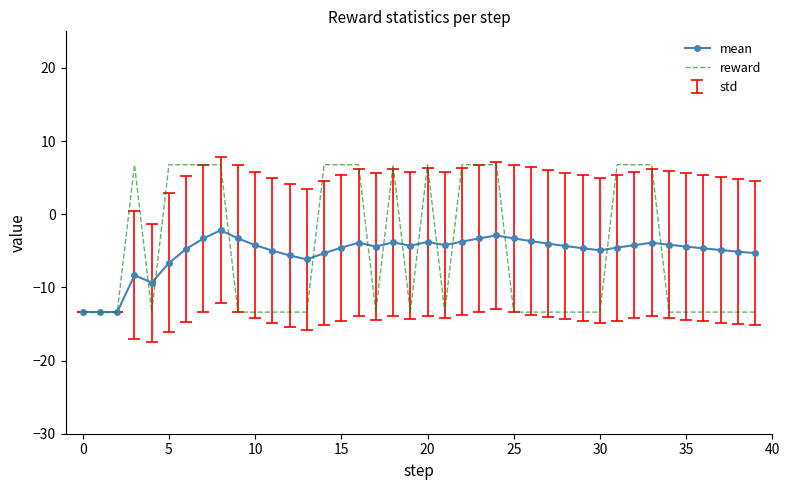

What is the greatest value displayed?

6.8